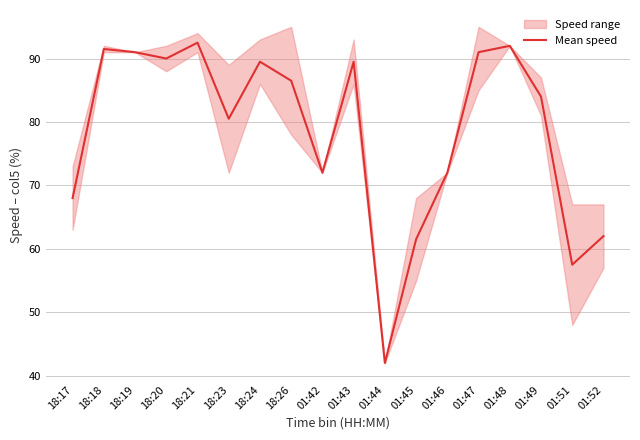

What is the average value?

78.5